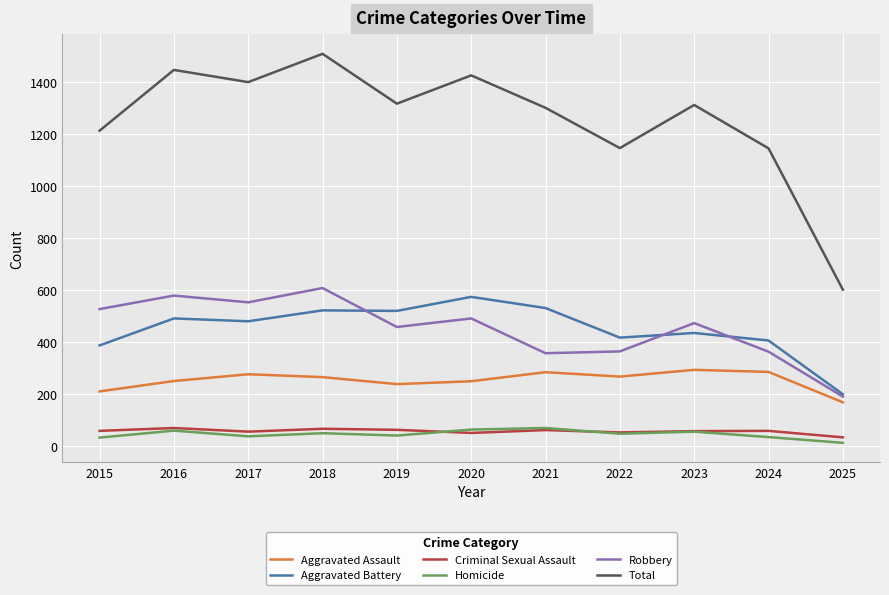

What is the spread (max minus min) of values at 2023?

1258